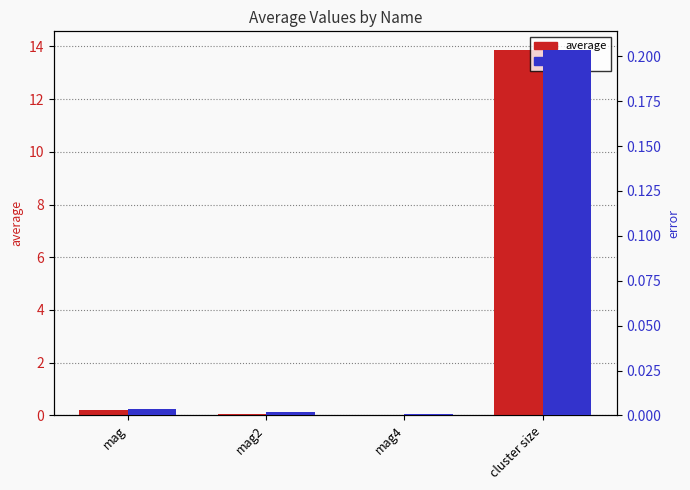

Is it true that average equals 0.2 at mag?

True